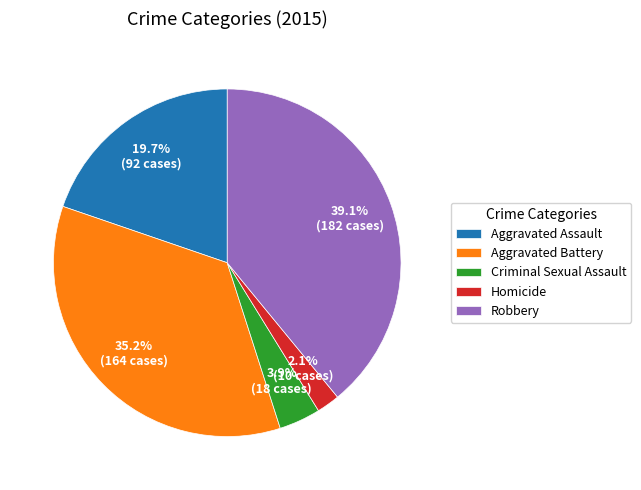

Which has a higher value, Homicide or Robbery?

Robbery